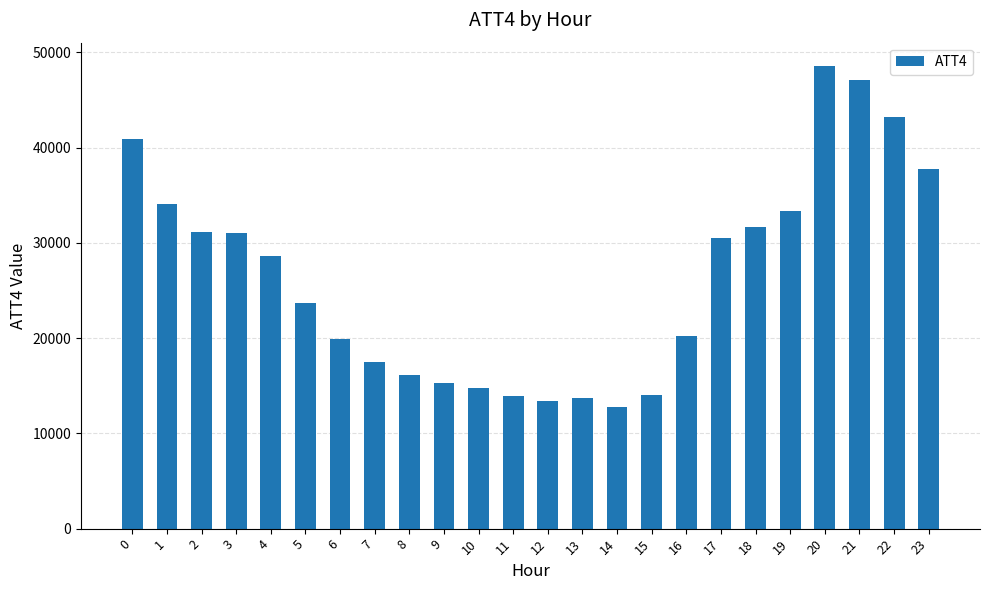

The value at 13 is 13700. True or false?

True